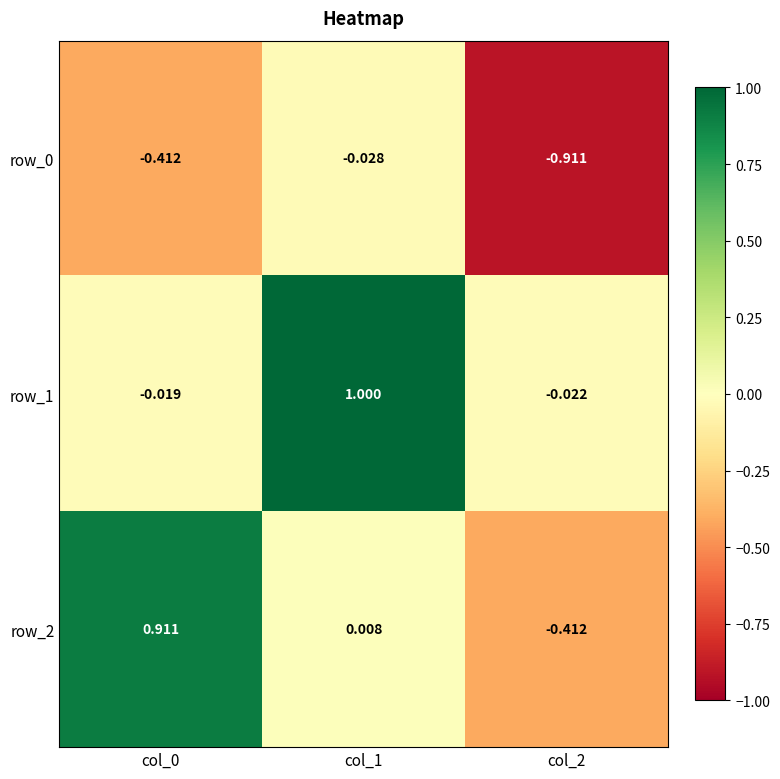

At which category is the sum across all series the highest?

col_1